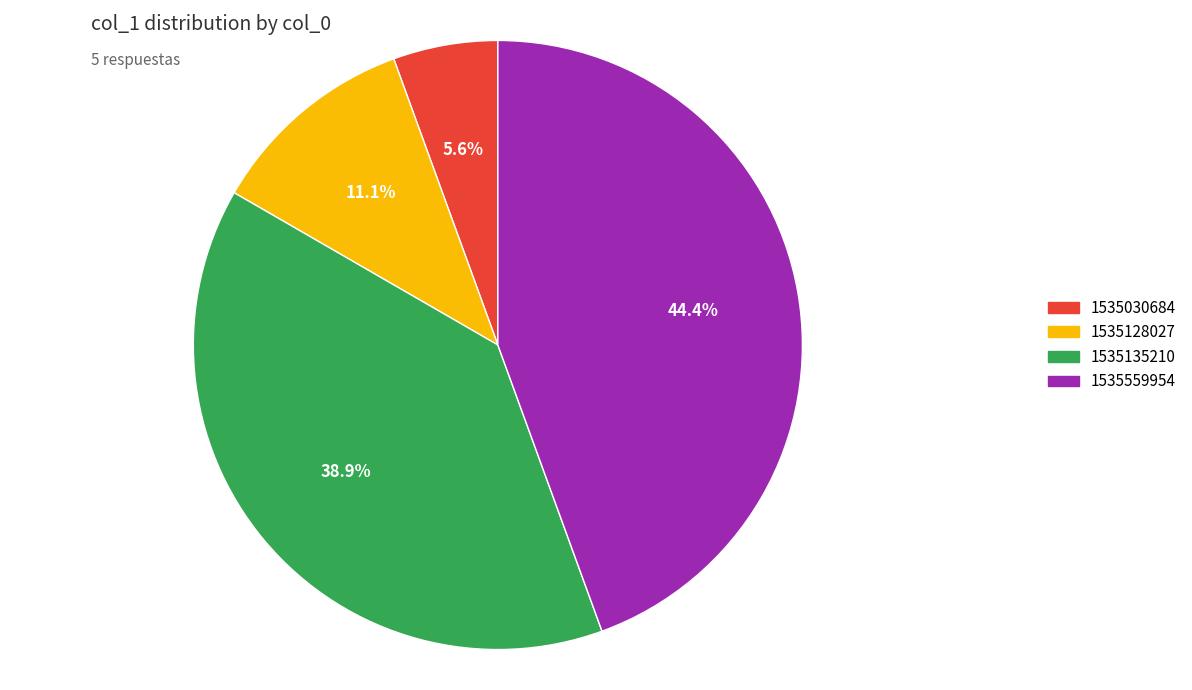

Is there a majority slice in this chart?

No